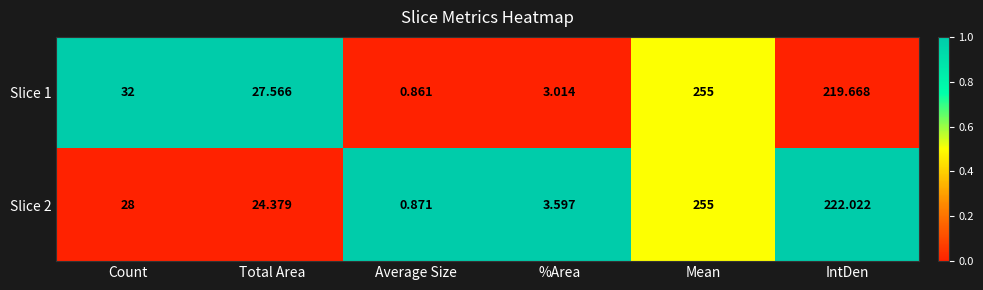

Rank the categories by Slice 1 value from lowest to highest.

Average Size, %Area, Total Area, Count, IntDen, Mean